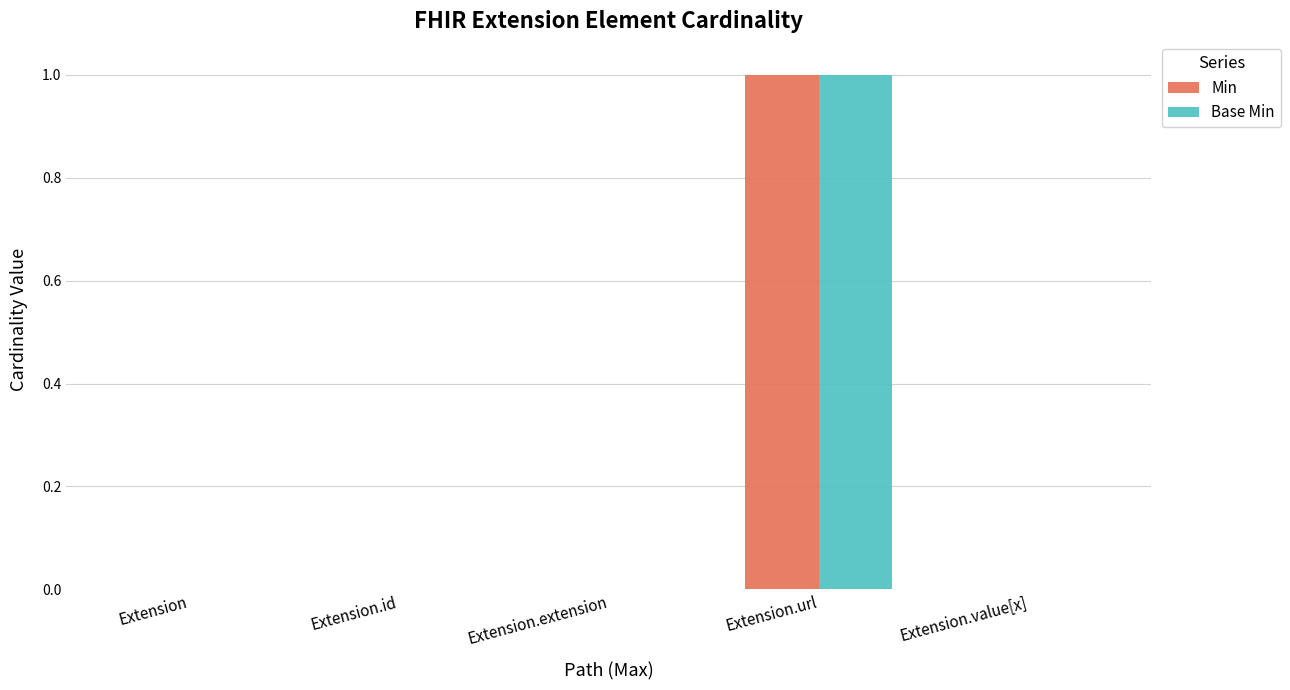

Reading right to left, what are all the values shown in this chart?

Min: Extension.value[x]=0	Extension.url=1	Extension.extension=0	Extension.id=0	Extension=0
Base Min: Extension.value[x]=0	Extension.url=1	Extension.extension=0	Extension.id=0	Extension=0